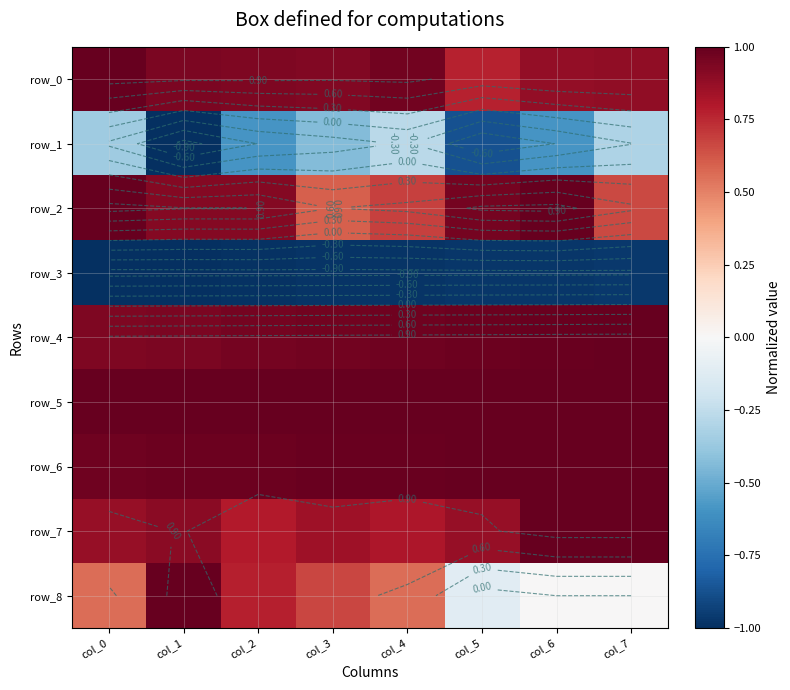

At which label is row_1 closest to 0?

col_4